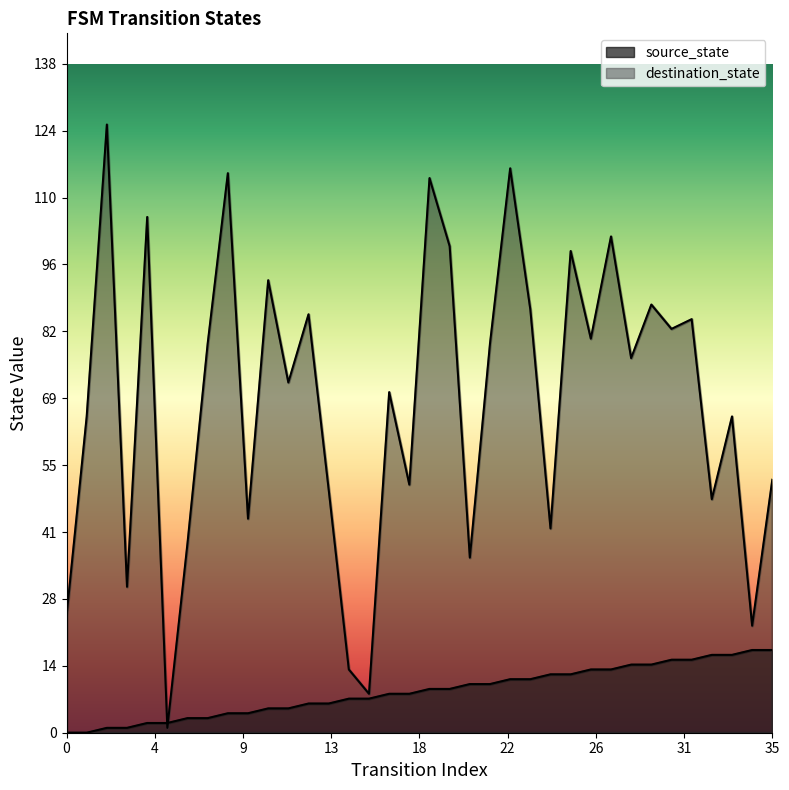

Which series ends up on top after the final intersection of destination_state and source_state?

destination_state